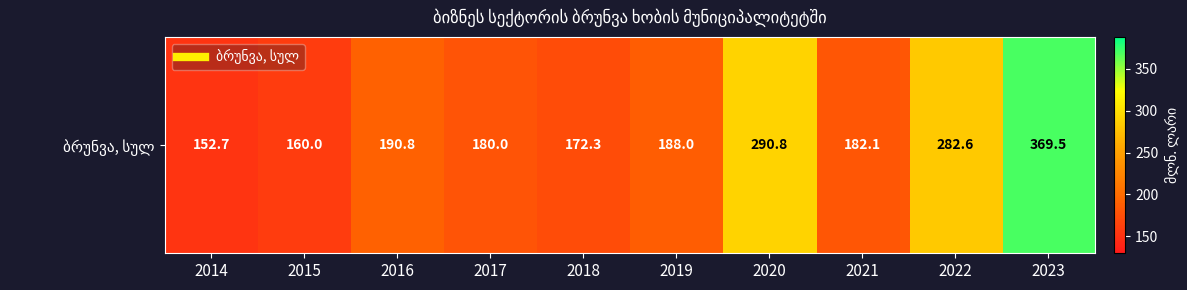

What is the difference between the values at 2023 and 2021?

187.4